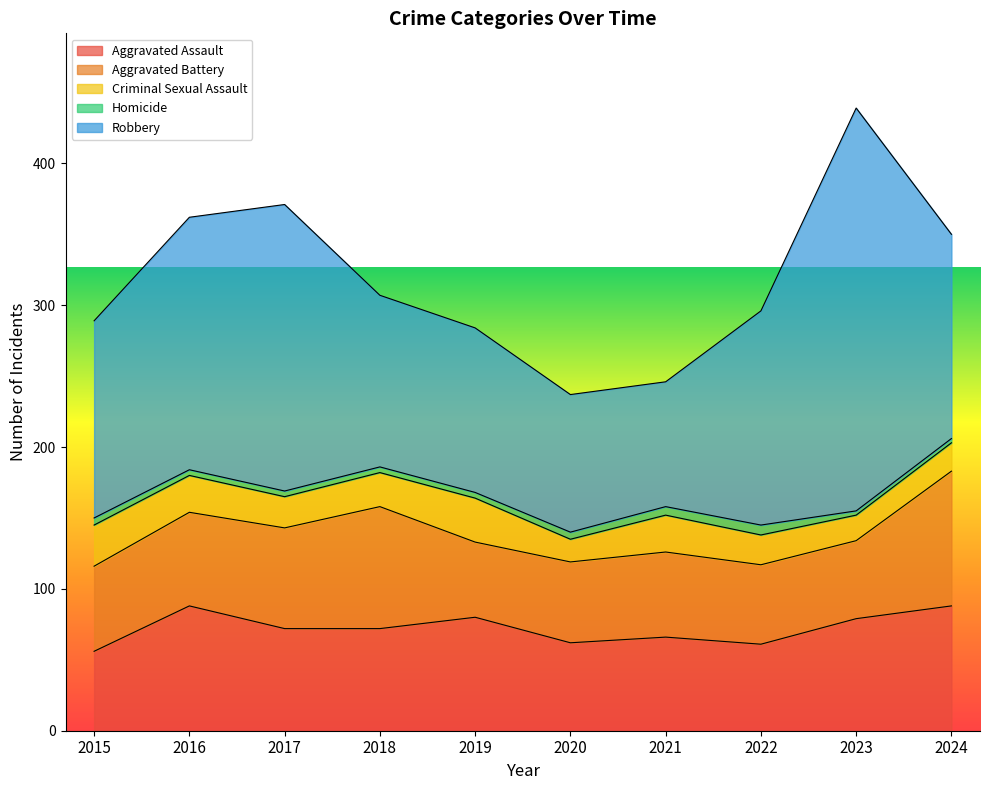

What is the average value of the Aggravated Battery series?

66